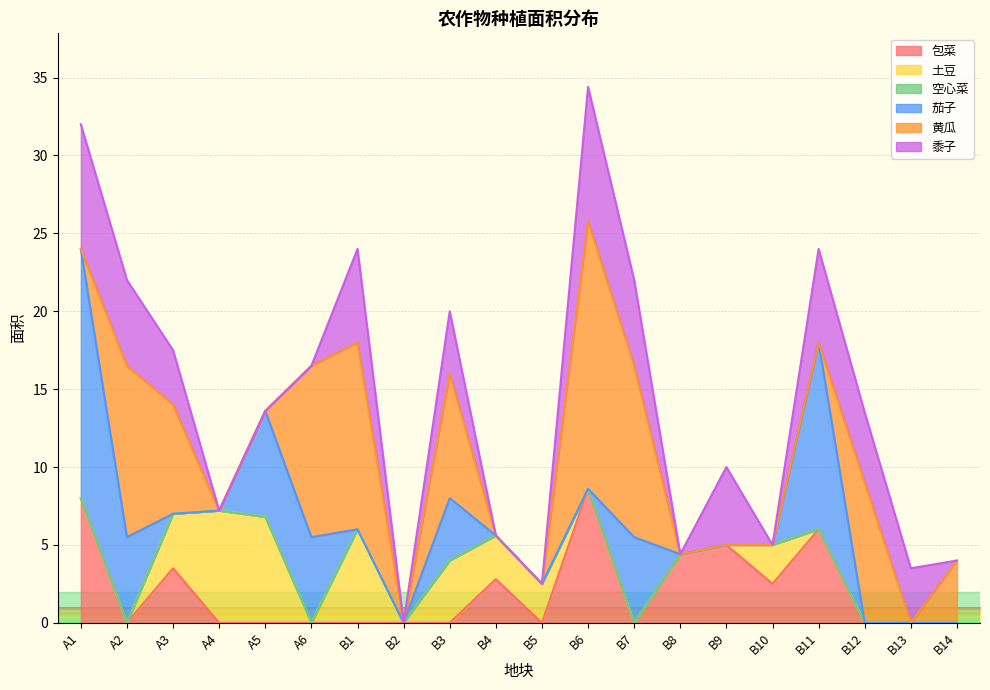

Which series ends up on top after the final intersection of 茄子 and 黄瓜?

黄瓜